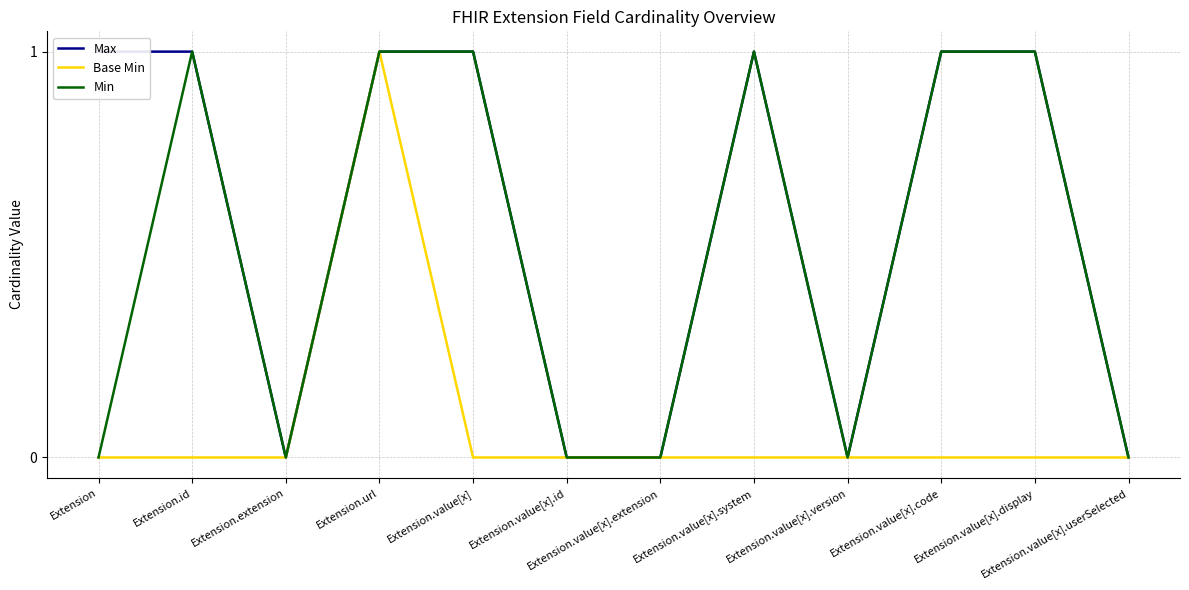

Rank the series at Extension from lowest to highest value.

Base Min, Min, Max